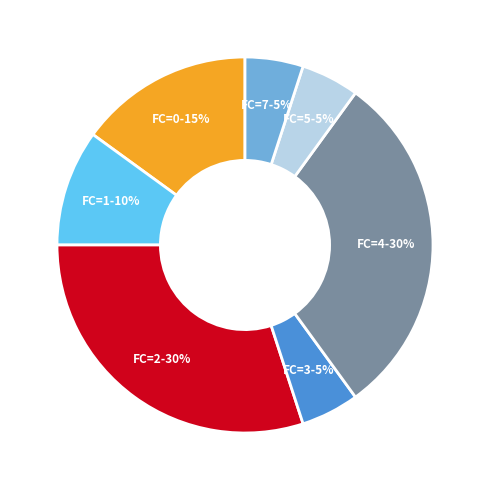

To the nearest percent, what is the difference between the largest and smallest slice percentages?

25%